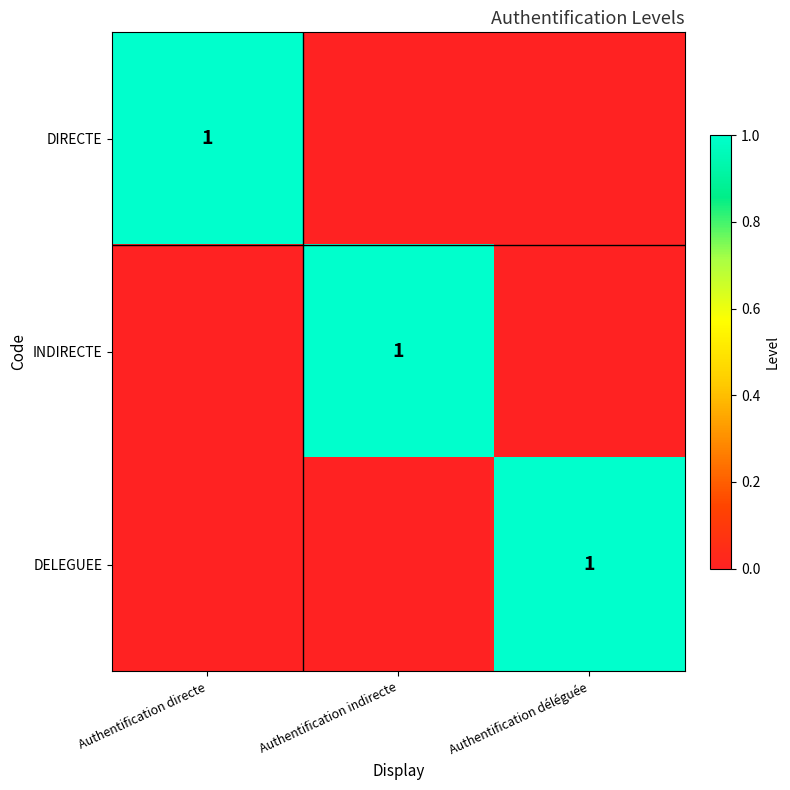

List the labels in order of DELEGUEE value, largest first.

Authentification déléguée, Authentification directe, Authentification indirecte